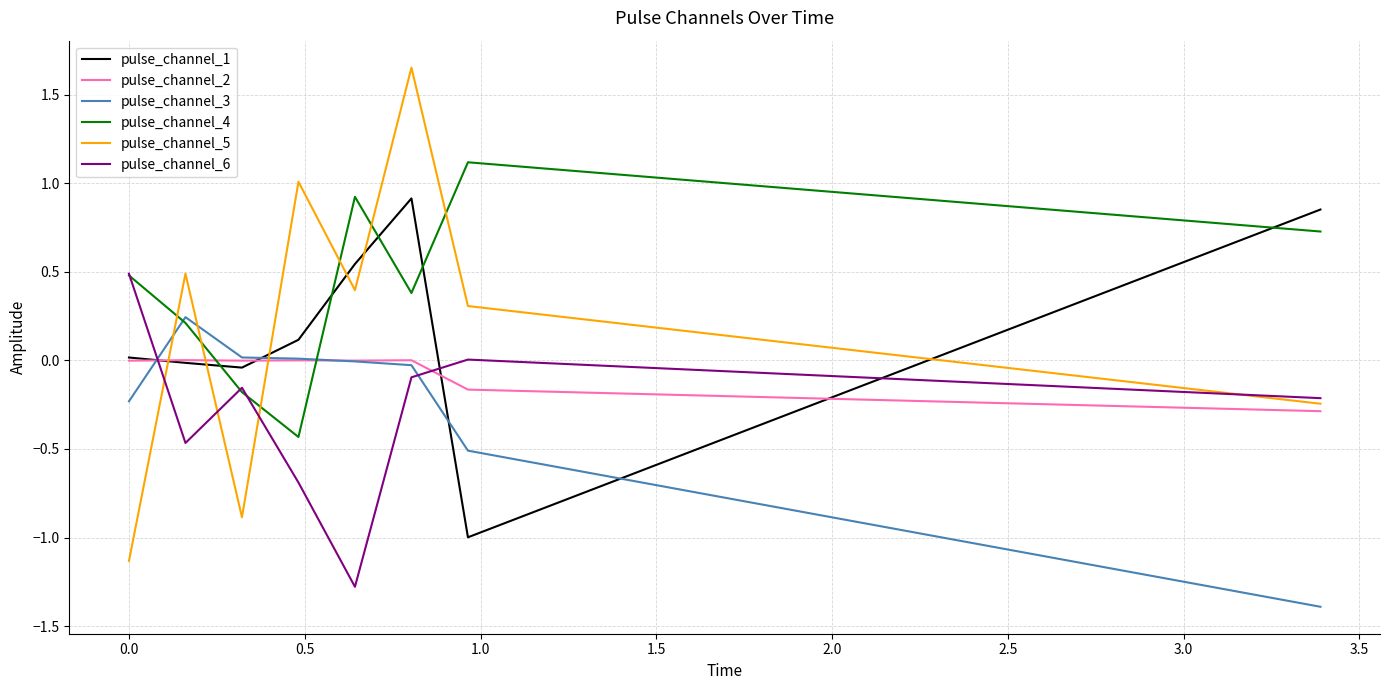

What is the minimum value shown in the chart?

-1.4